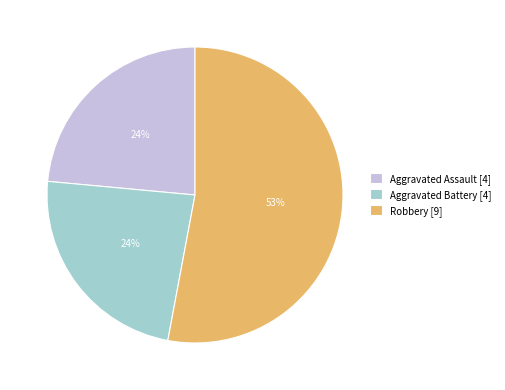

Do Aggravated Assault [4] and Aggravated Battery [4] together represent more than half of the pie?

No